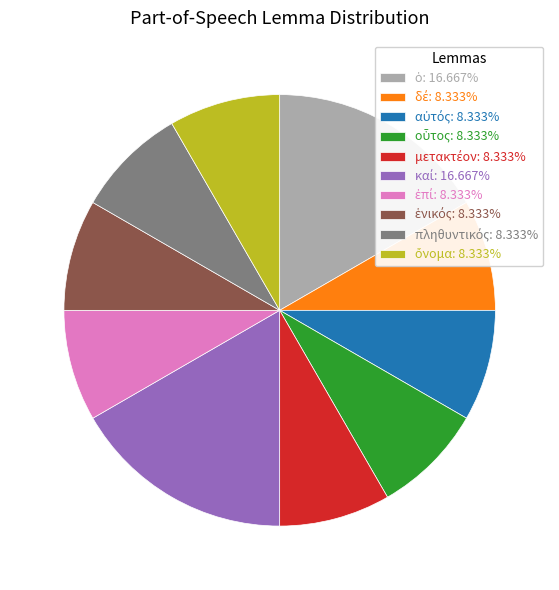

Is there any slice that represents more than half of the pie?

No